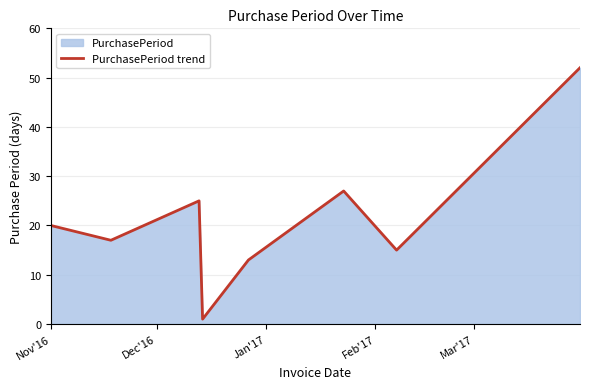

What is the average value?

21